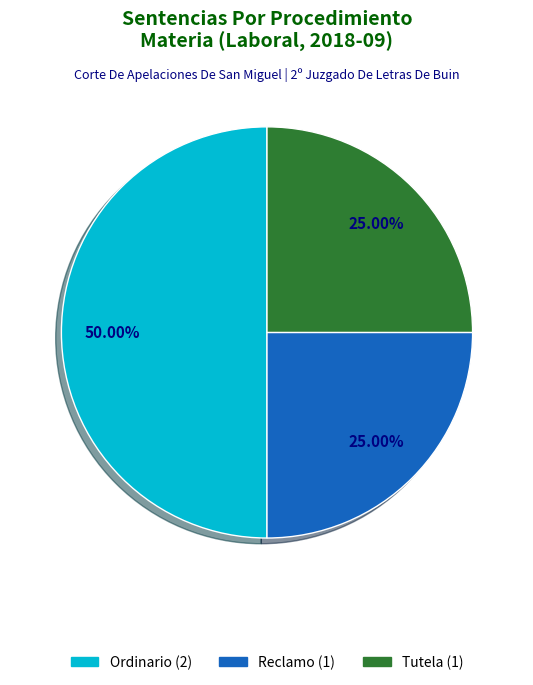

How many slices are in this pie chart?

3